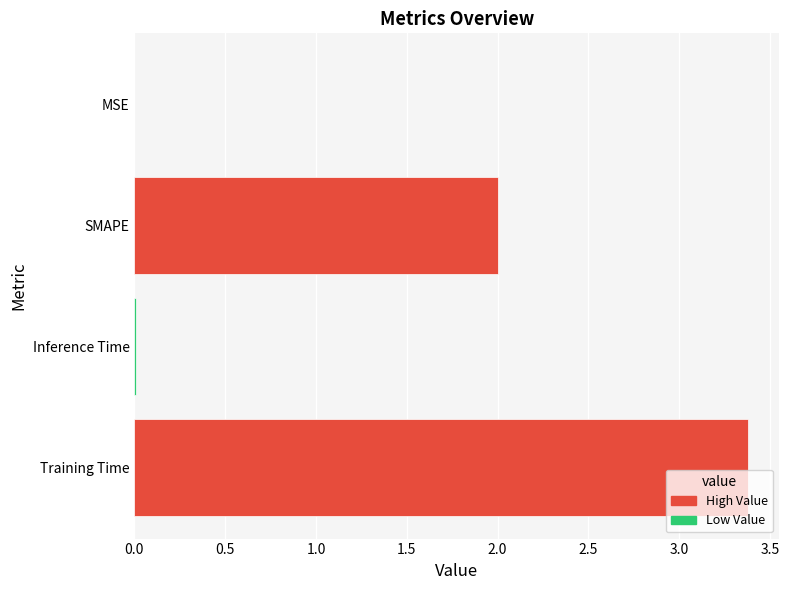

Is it true that the value at Training Time is 2.3?

False